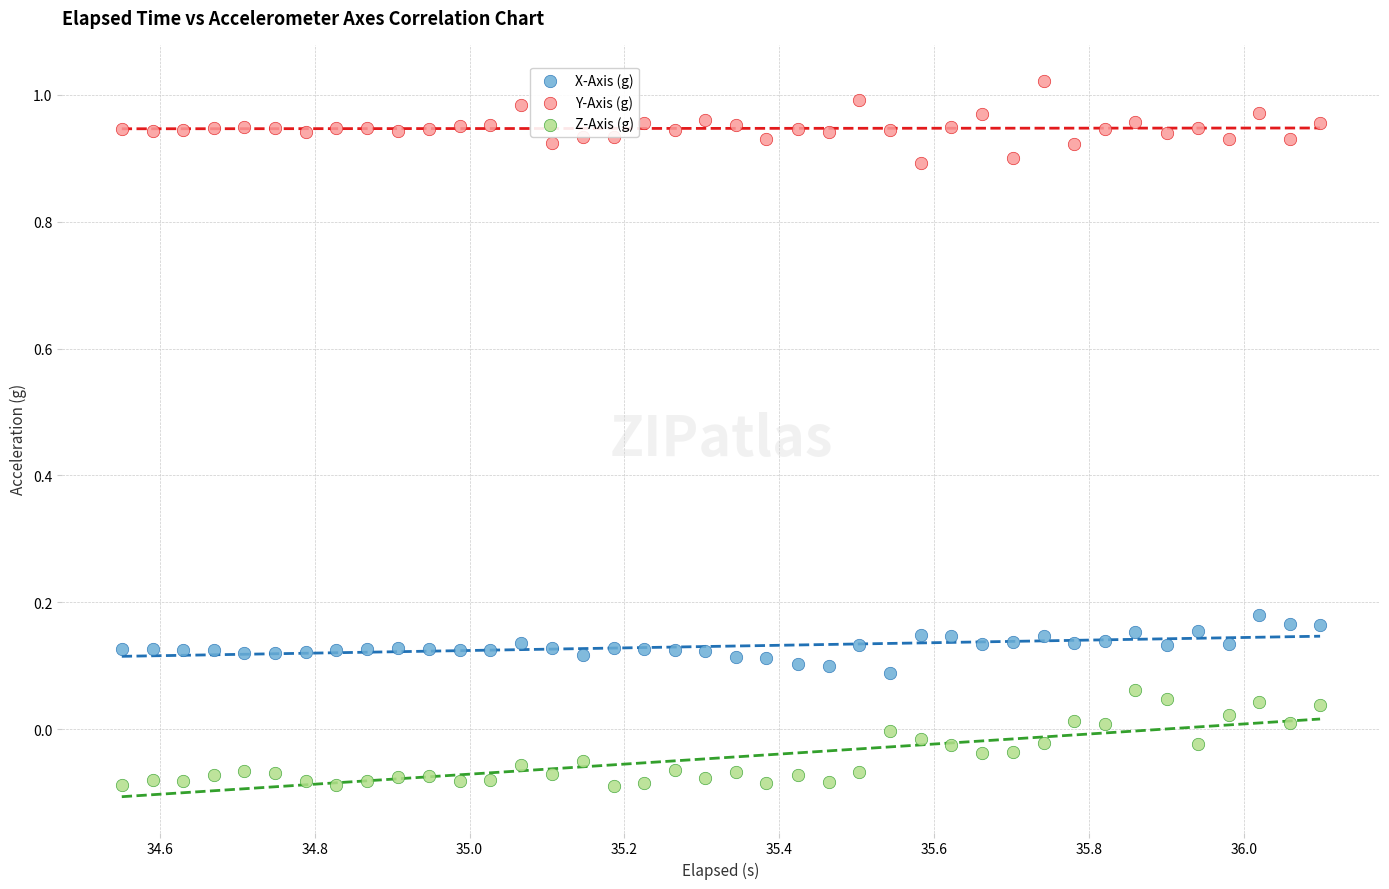

Across all data points, what is the range of Y values (max minus min)?

1.1